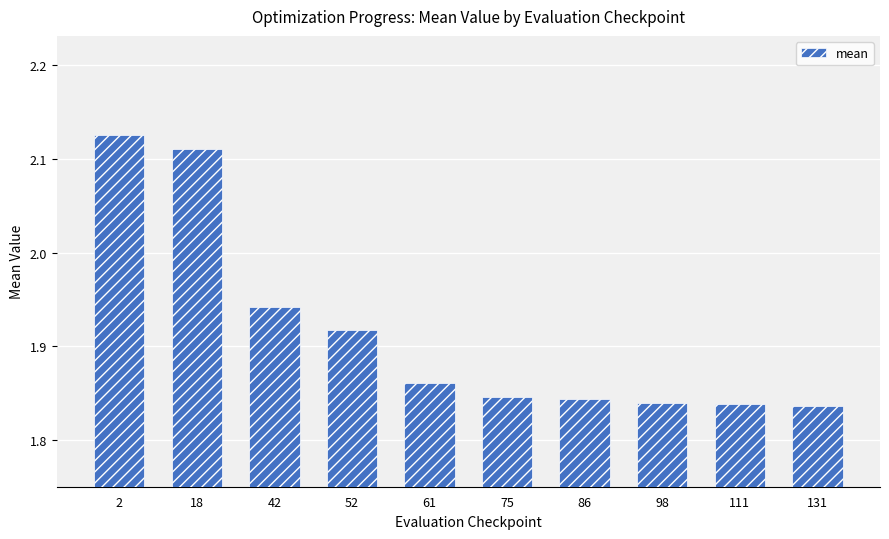

Are the bars grouped side by side (vs. stacked)?

No